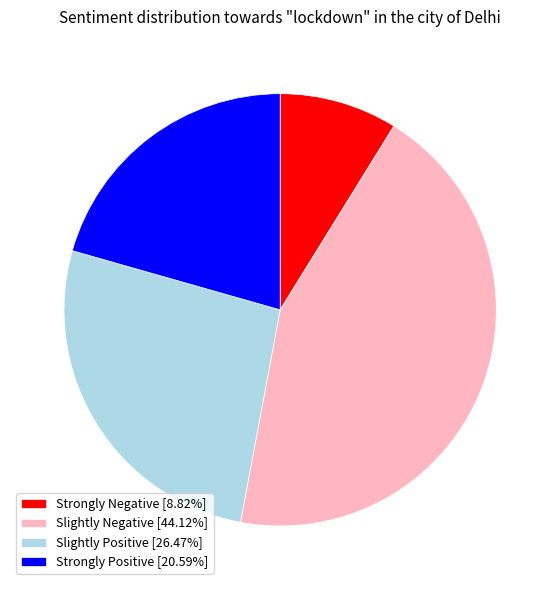

Is the sum of Strongly Positive [20.59%] and Slightly Positive [26.47%] greater than half?

No